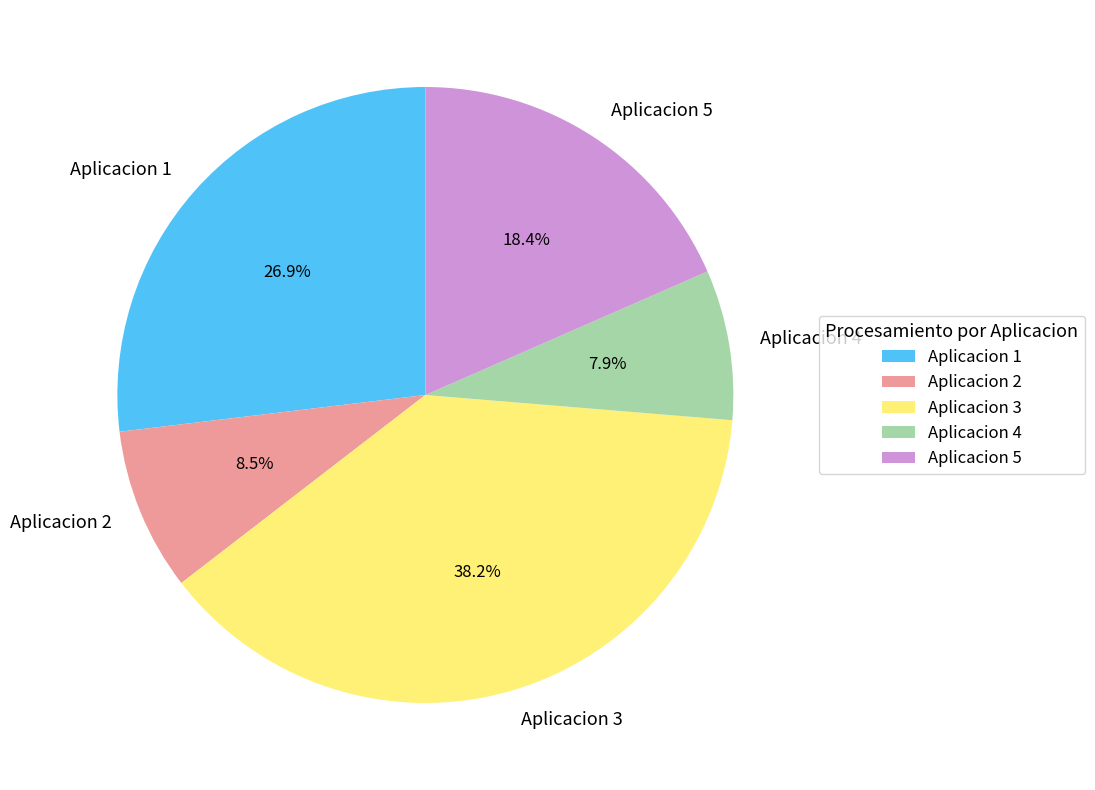

Do Aplicacion 2 and Aplicacion 4 together represent more than half of the pie?

No